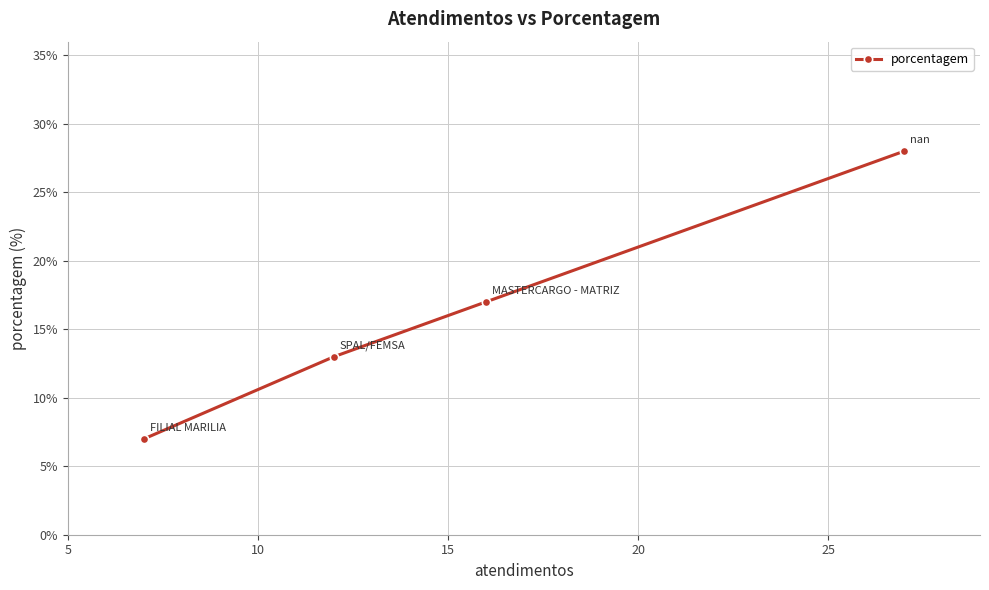

What is the minimum value shown in the chart?

7